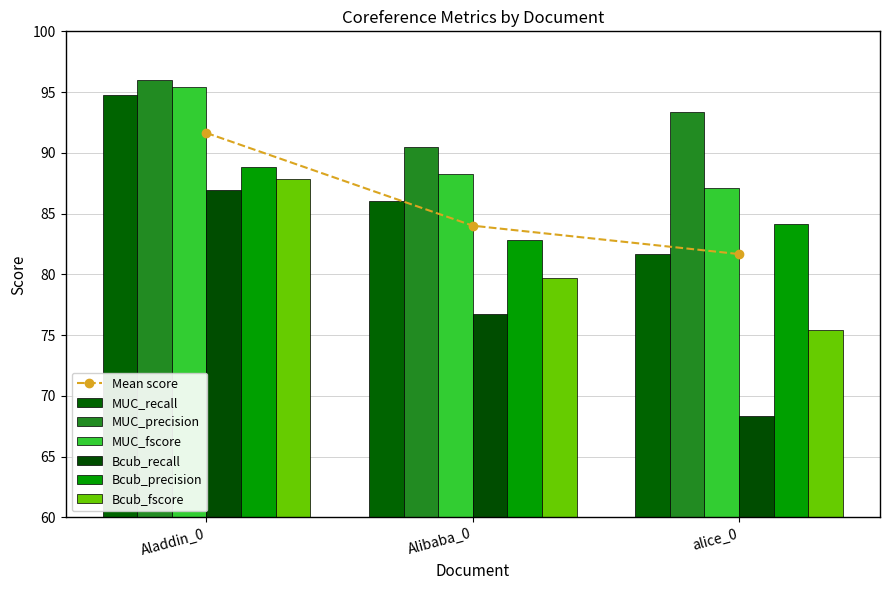

What is the total value across all series at Aladdin_0?

549.8